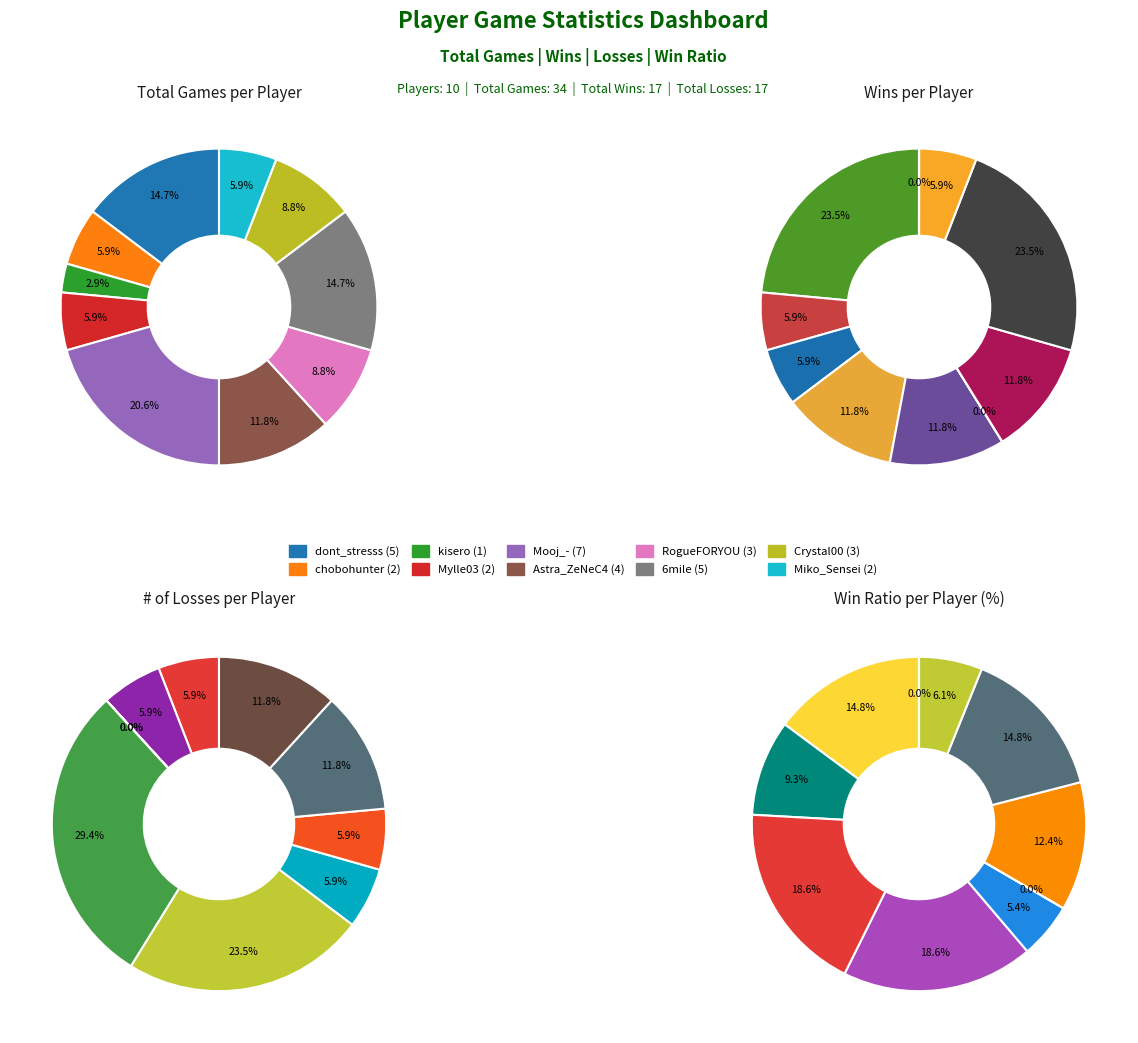

What percentage is the dont_stresss slice, to the nearest percent?

15%